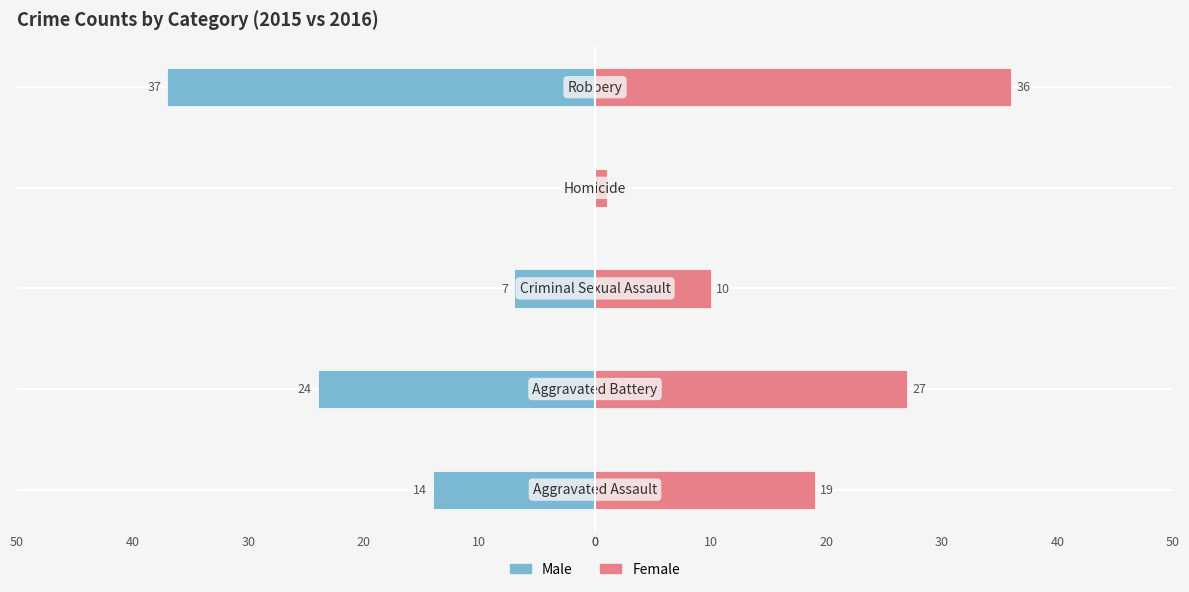

Between 0 and 30, which is larger?

30